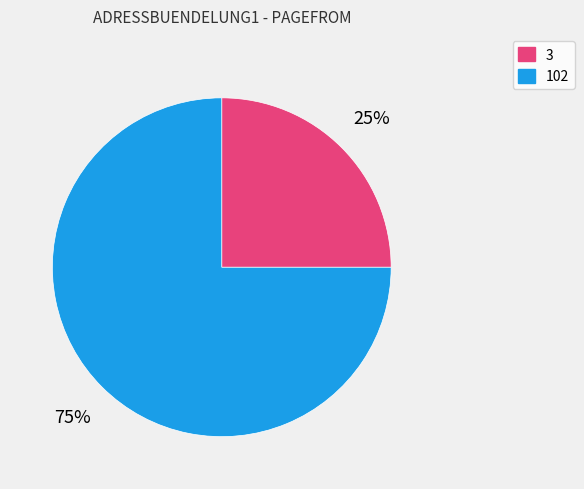

To the nearest percent, what portion does 102 represent?

75%